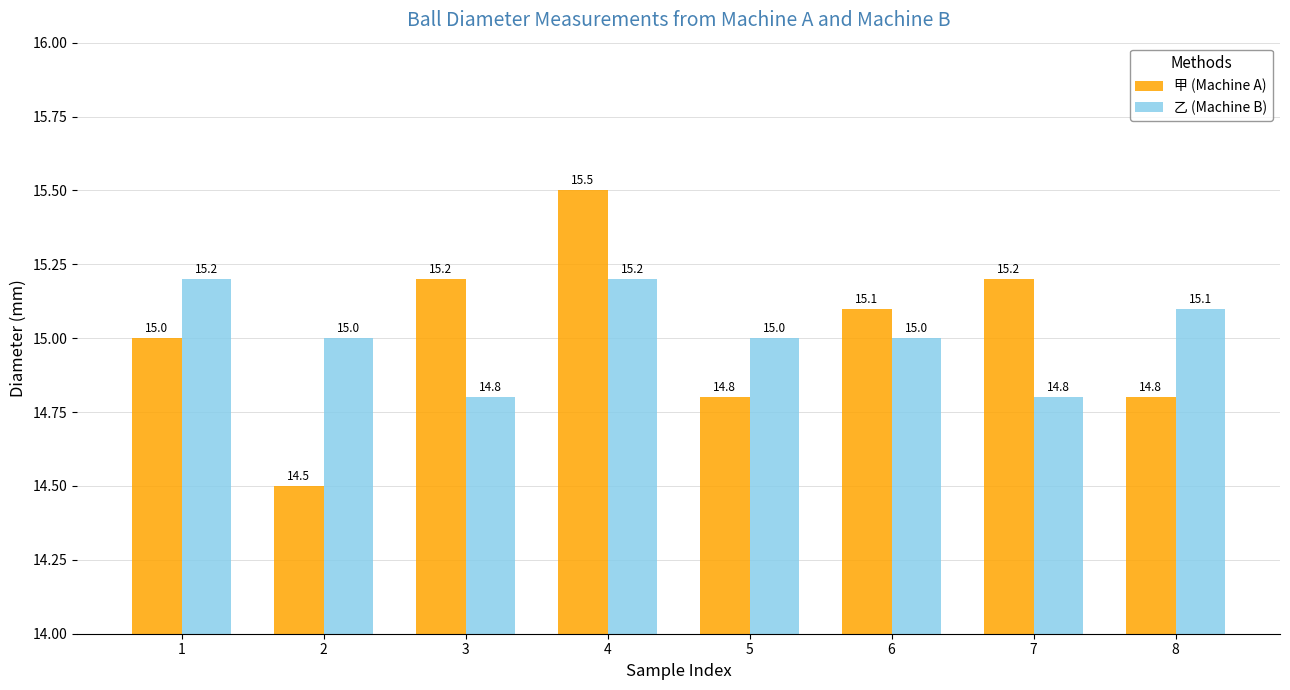

How many categories are shown in the chart?

8